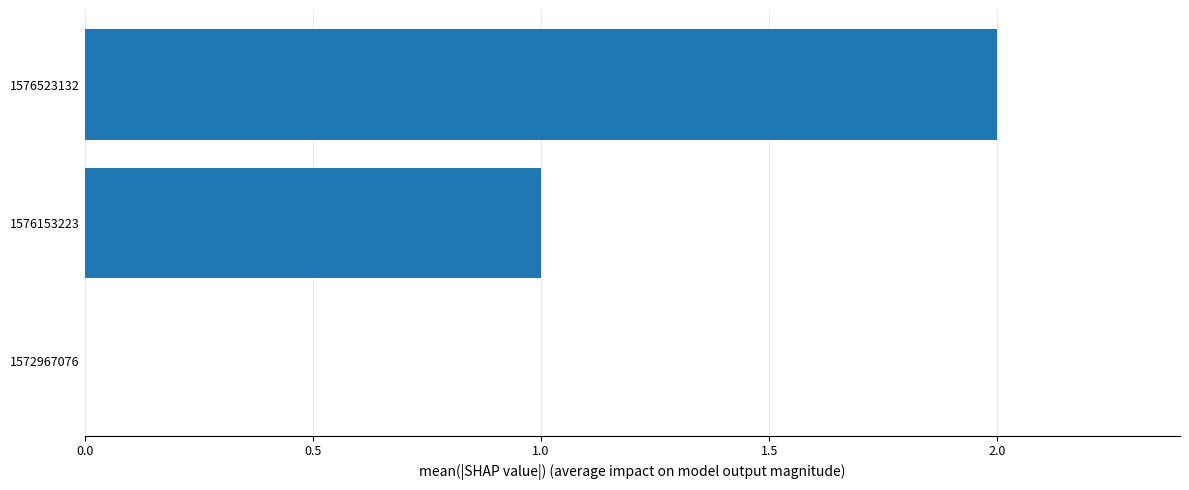

What is the change in value from 1576153223 to 1576523132?

+1